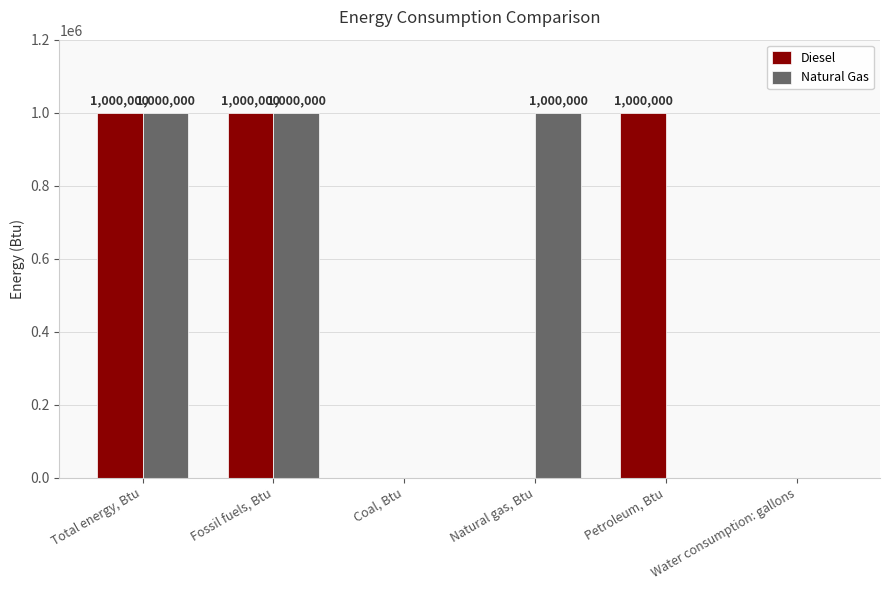

The value of Diesel at Water consumption: gallons is 0. True or false?

True